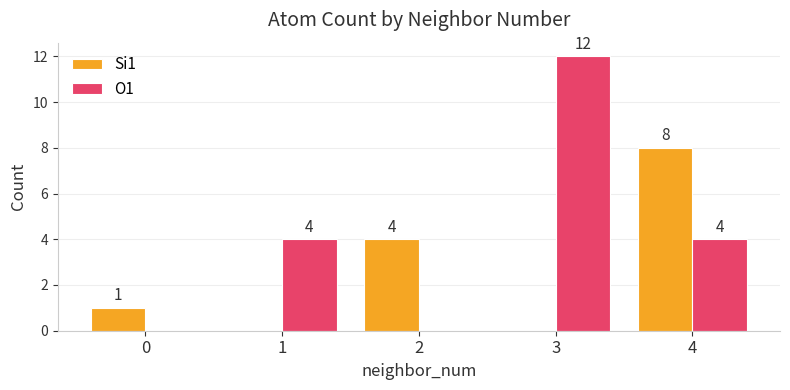

What is the average value of the O1 series?

4